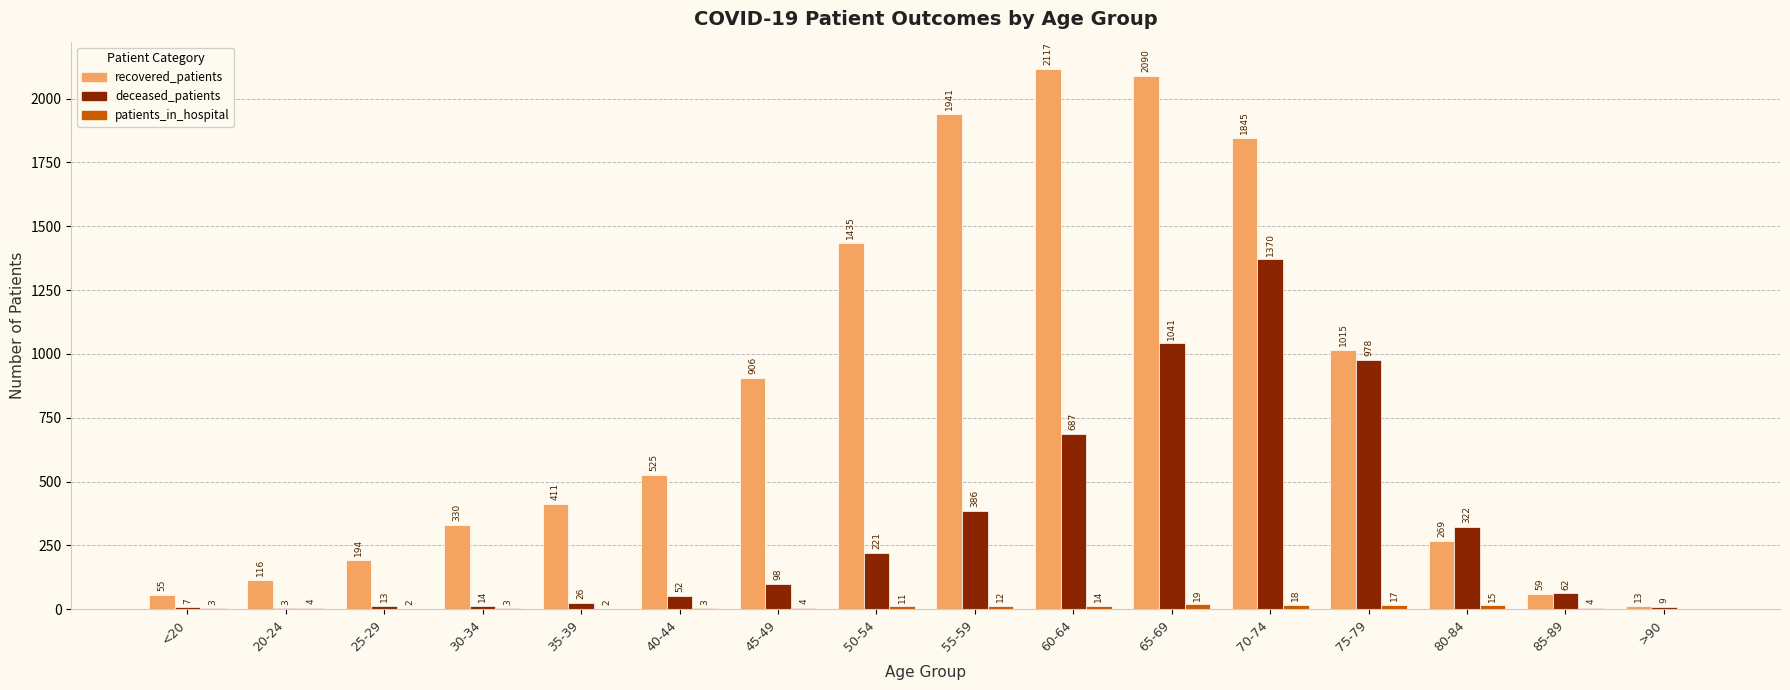

Between 20-24 and 70-74, which series saw the biggest shift?

recovered_patients